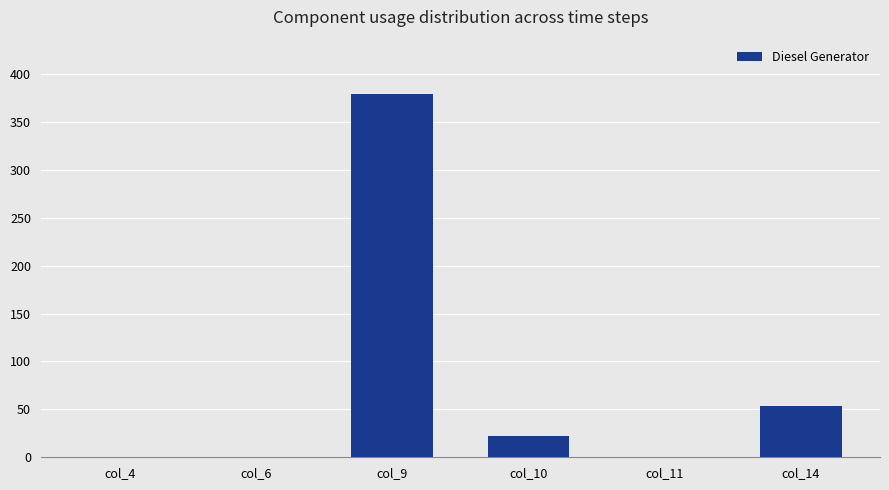

How many data points does each series have?

6